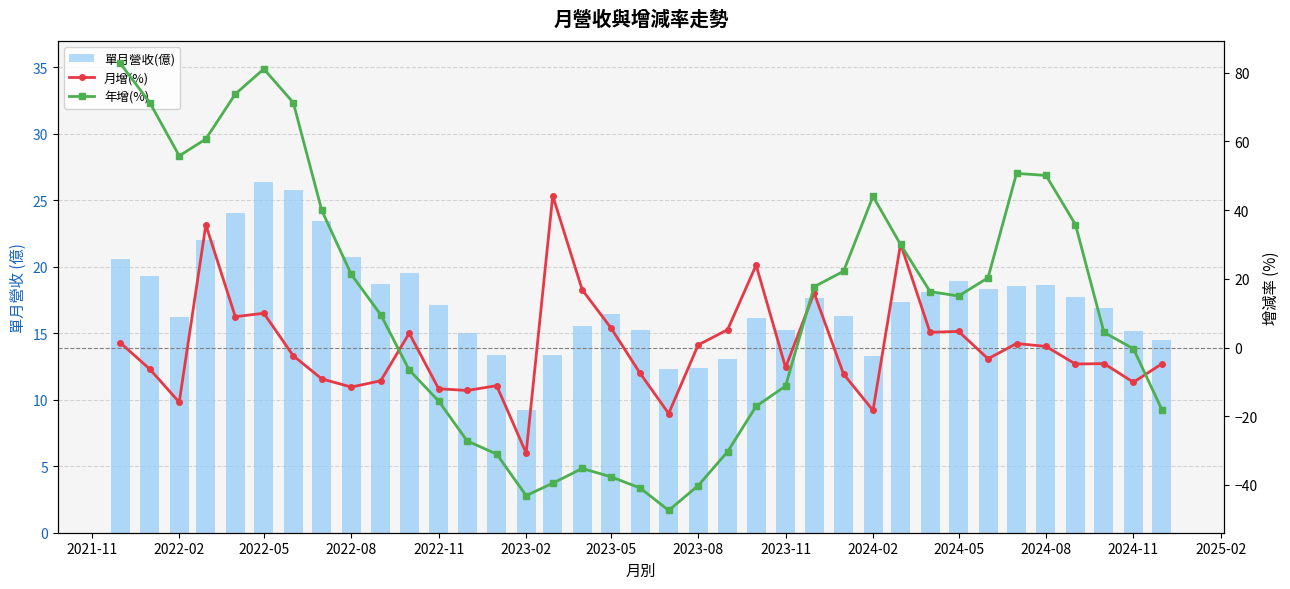

Reading right to left, transcribe all the data shown in this chart.

單月營收(億): 14.5	15.2	16.9	17.7	18.6	18.6	18.3	19.0	18.1	17.3	13.3	16.3	17.7	15.2	16.2	13.1	12.4	12.3	15.2	16.5	15.6	13.3	9.2	13.3	15.0	17.2	19.5	18.7	20.7	23.4	25.8	26.4	24.0	22.0	16.2	19.3	20.6
月增(%): -4.7	-10.1	-4.7	-4.8	0.3	1.2	-3.3	4.7	4.4	30.2	-18.3	-7.7	15.9	-5.8	24.0	5.2	0.8	-19.2	-7.5	5.8	16.8	44.2	-30.7	-11.1	-12.5	-12.0	4.2	-9.7	-11.5	-9.1	-2.4	10.0	9.0	35.7	-15.9	-6.3	1.4
年增(%): -18.1	-0.3	4.4	35.8	50.1	50.7	20.3	15.0	16.3	30.0	44.0	22.2	17.7	-11.2	-17.1	-30.3	-40.2	-47.4	-40.9	-37.6	-35.2	-39.5	-43.1	-31.0	-27.2	-15.6	-6.5	9.6	21.3	39.9	71.3	81.1	73.8	60.7	55.8	71.3	82.7